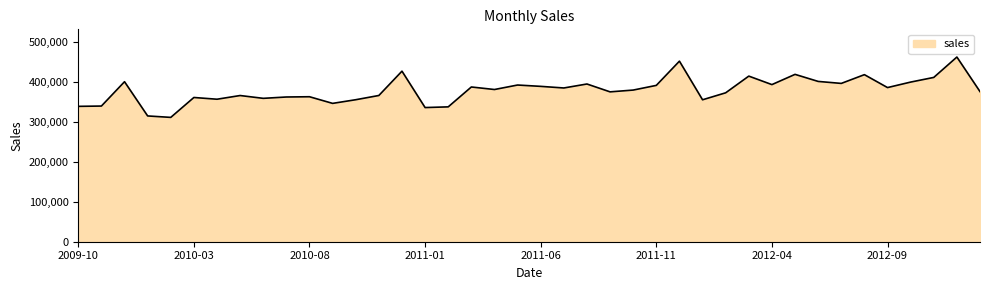

How many interior local peaks (higher than both neighbors) does the data have?

13